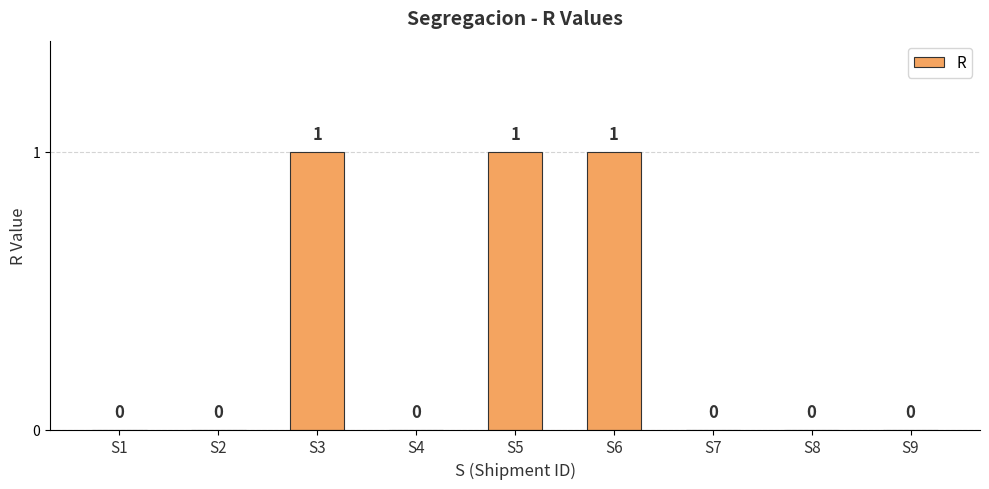

Reading left to right, transcribe all the data shown in this chart.

S1=0	S2=0	S3=1	S4=0	S5=1	S6=1	S7=0	S8=0	S9=0